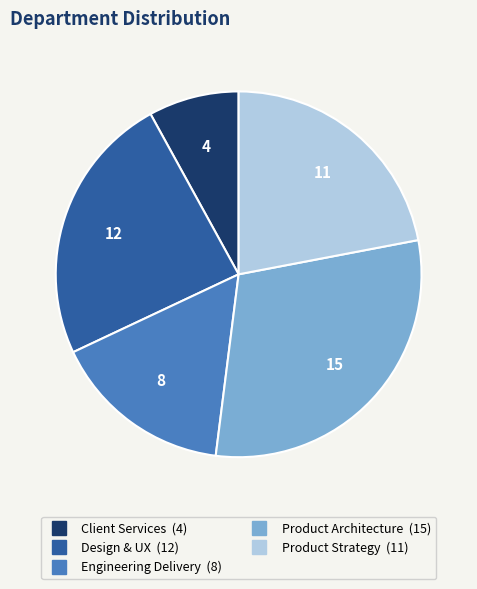

Between Product Architecture and Engineering Delivery, which is larger?

Product Architecture